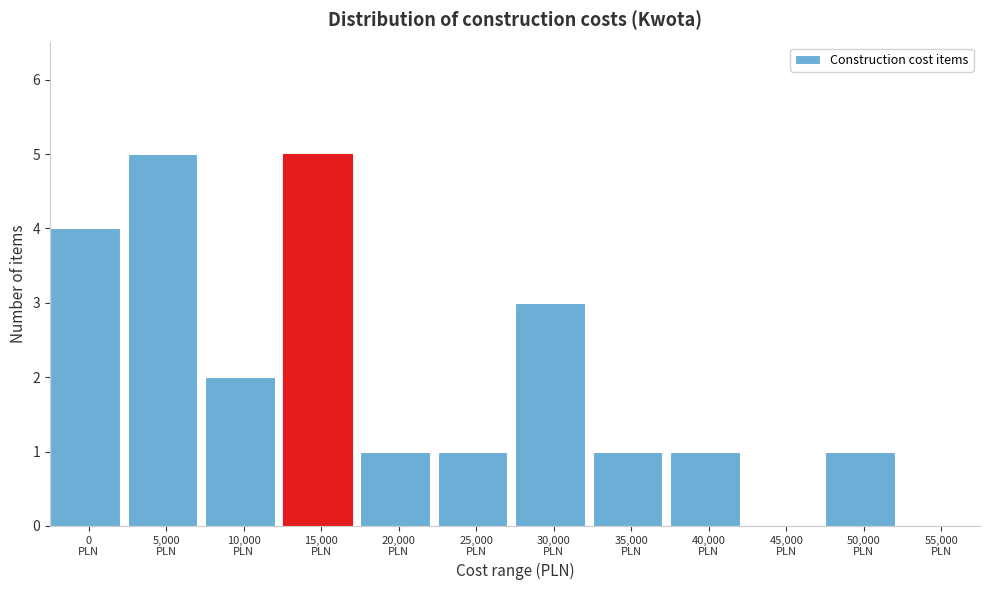

What is the maximum value shown in the chart?

5